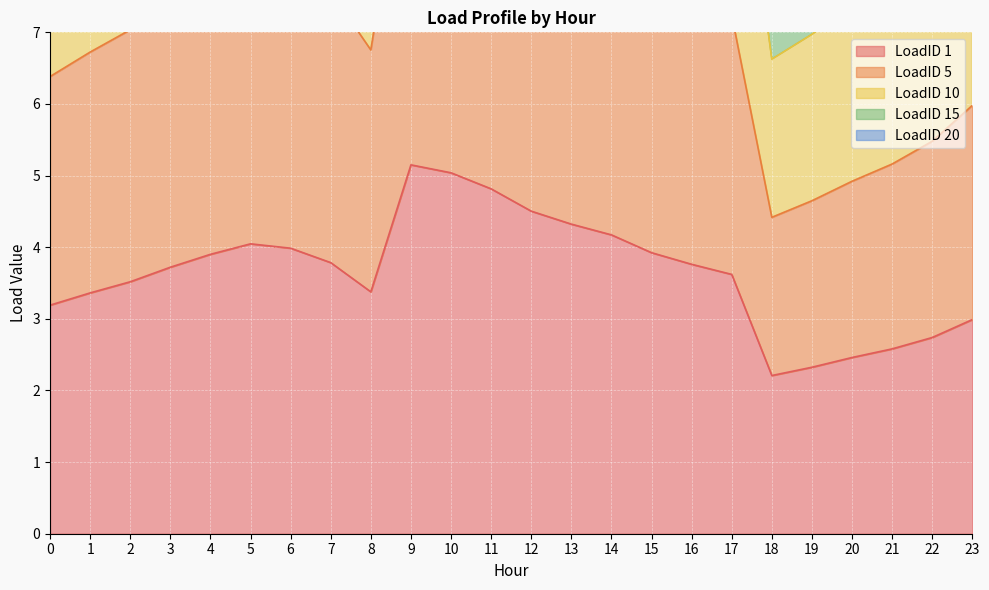

Is it true that LoadID 15 equals 30.4 at 14?

False